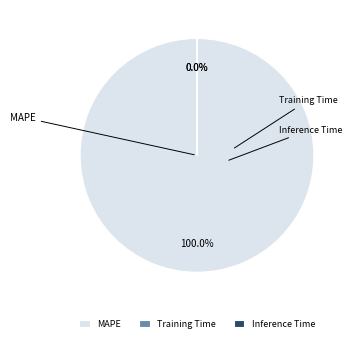

What is the smallest slice in the pie chart?

Inference Time